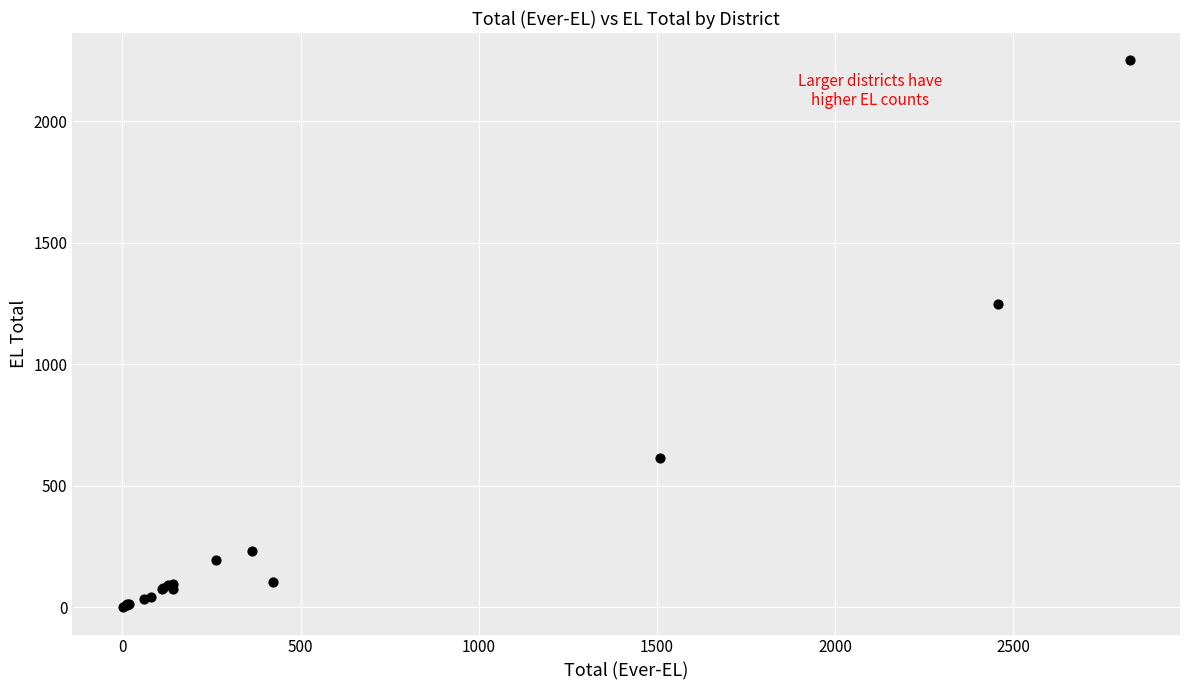

What Y value in the scatter plot is closest to 1126?

1250